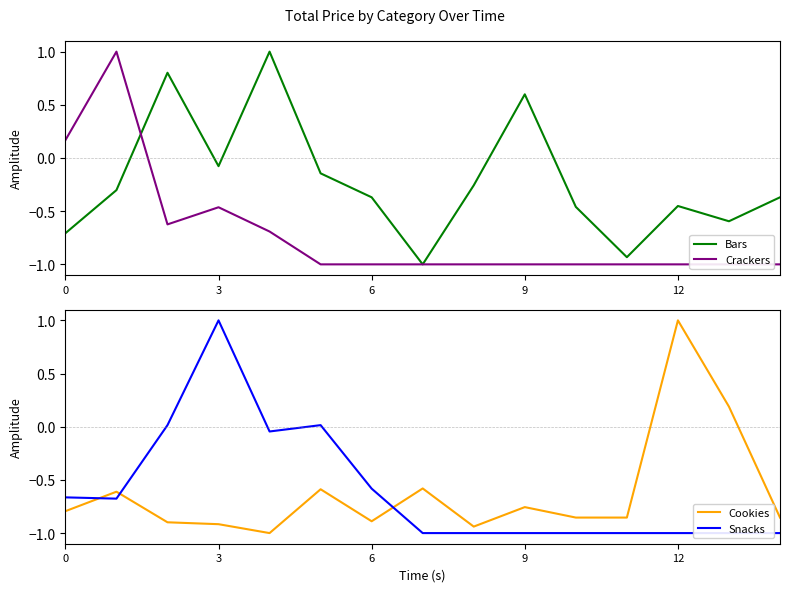

At how many categories does at least one series exceed 0?

9